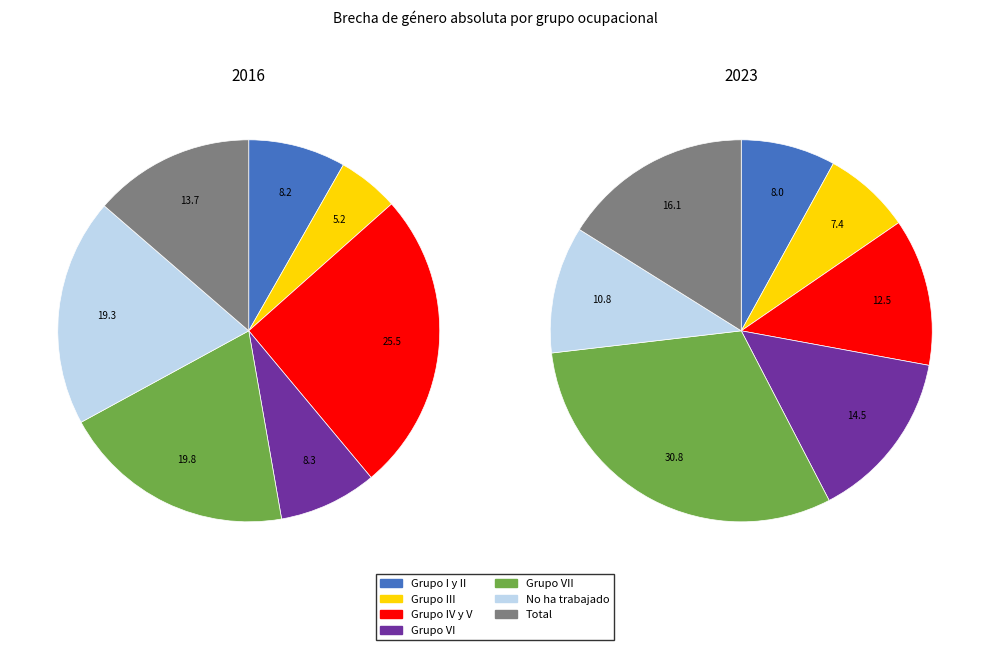

Does any single category account for the majority?

No